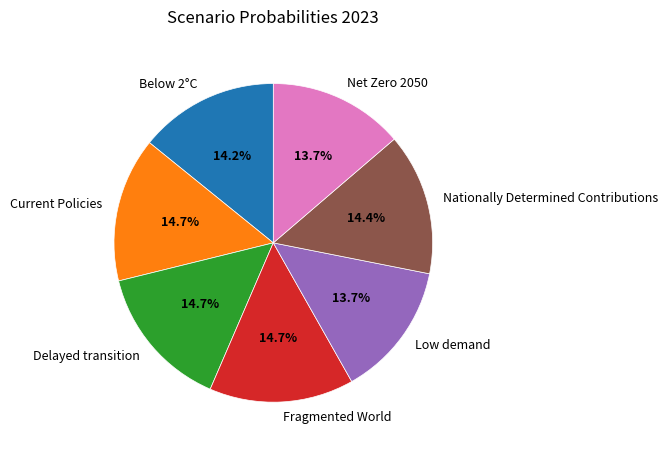

Combined, do Below 2°C and Current Policies account for over 50%?

No